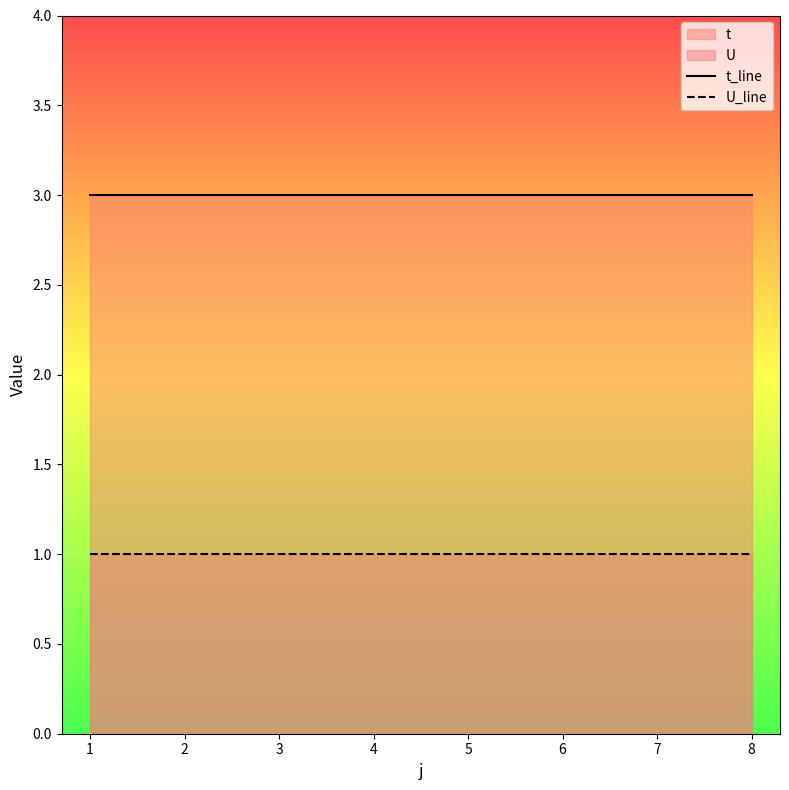

True or false: t_line and U_line cross at least once.

False